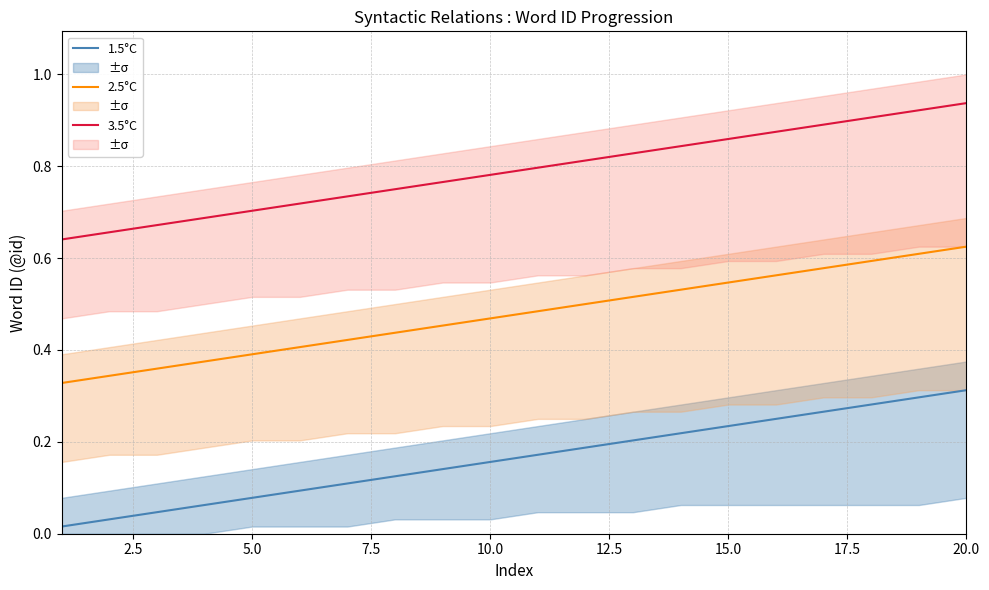

True or false: 1.5°C and 2.5°C intersect in this chart.

False